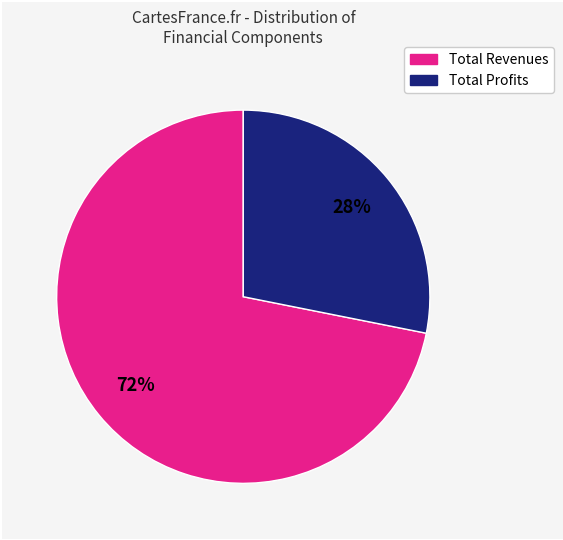

Does any single category account for the majority?

Yes